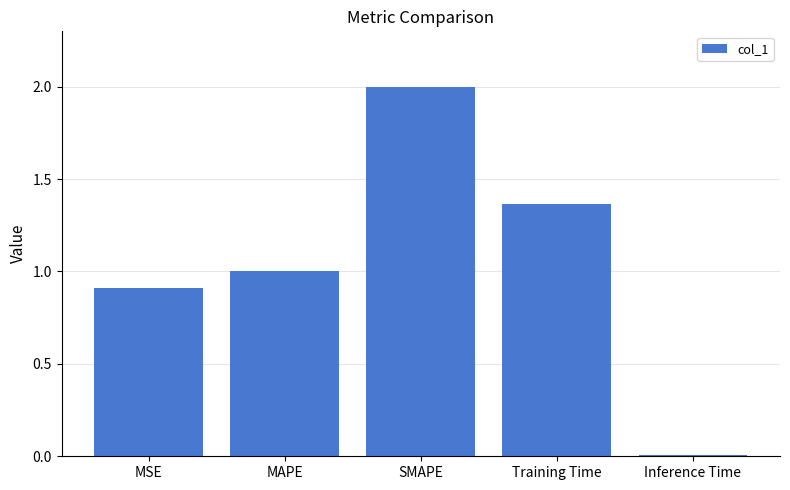

What is the sum of all values?

5.3